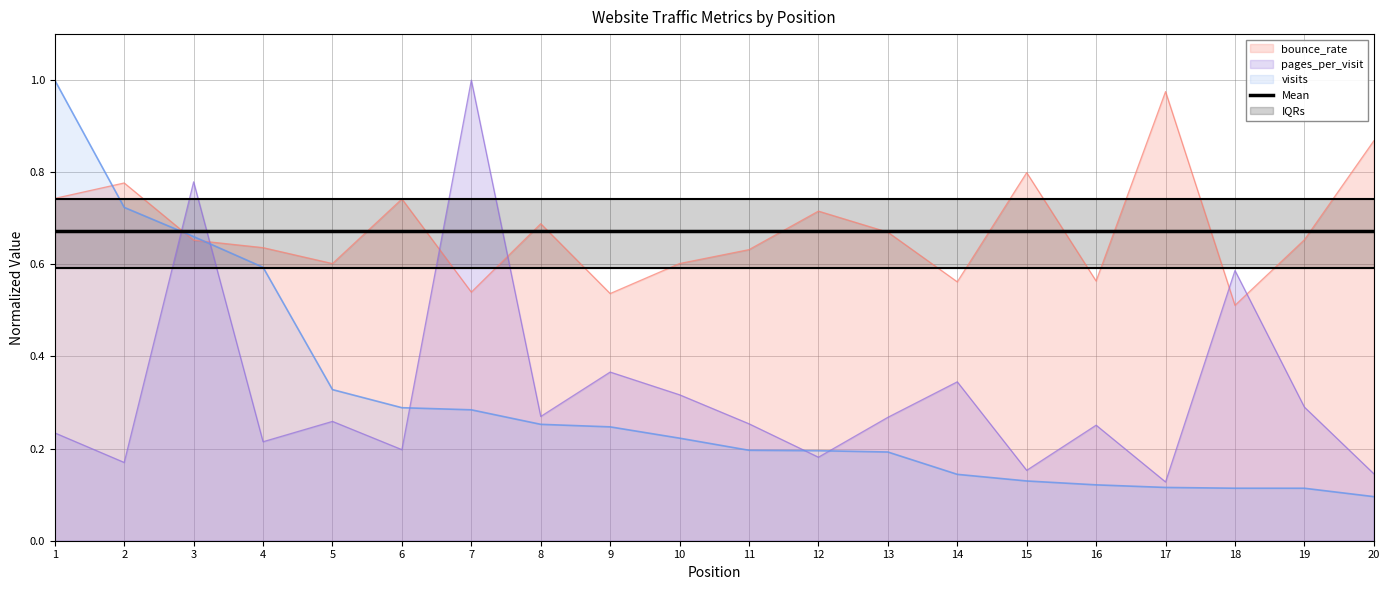

What is the difference between the highest and lowest values at 1?

0.8